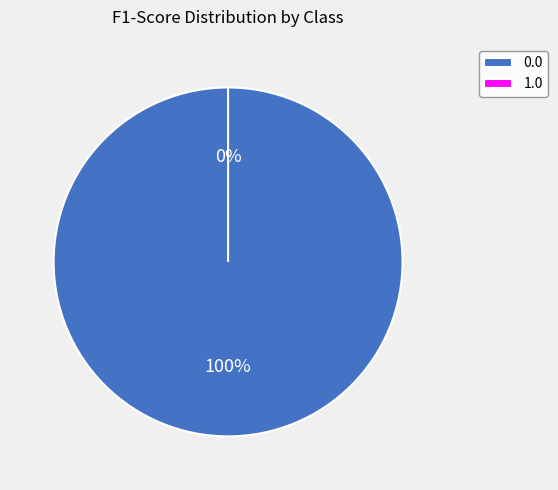

What is the change in value from 0.0 to 1.0?

-1.0